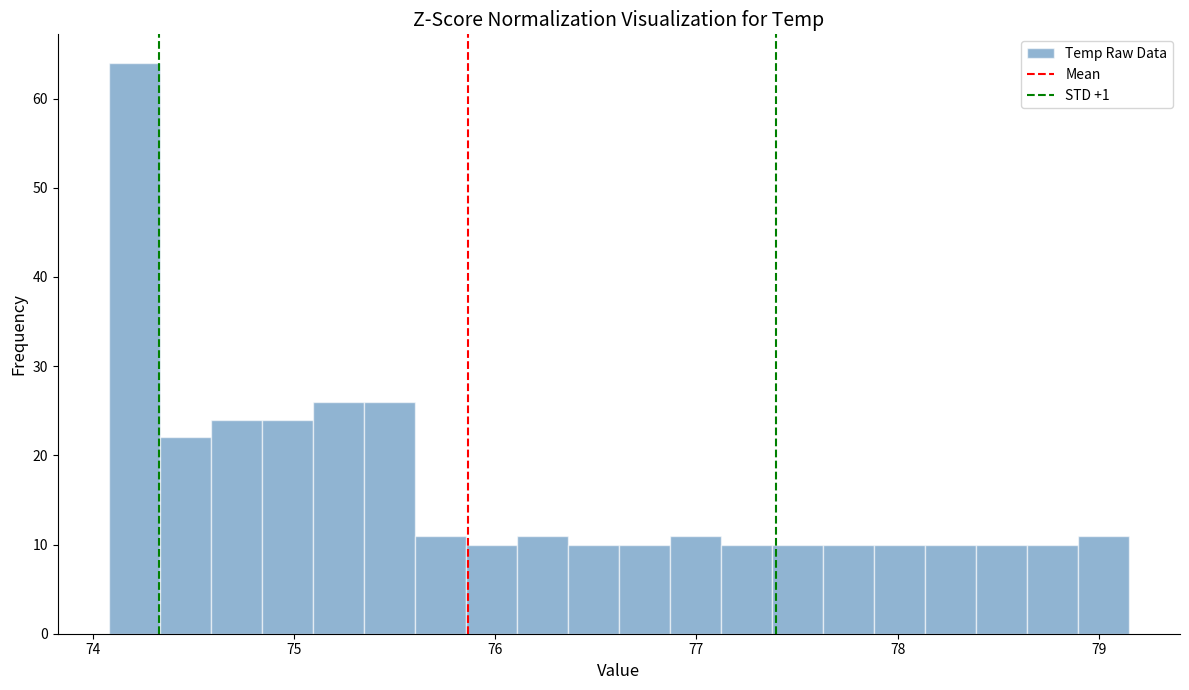

Around what value on the x-axis is the tallest bar? Give the approximate position of its centre, as read against the axis.

74.2